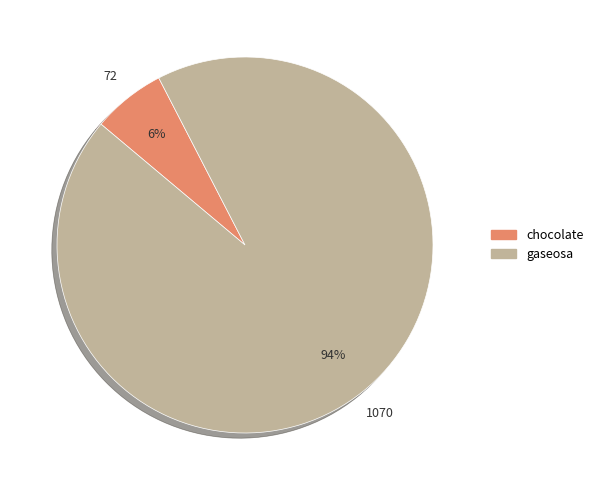

Does chocolate account for over 50% of the chart?

No